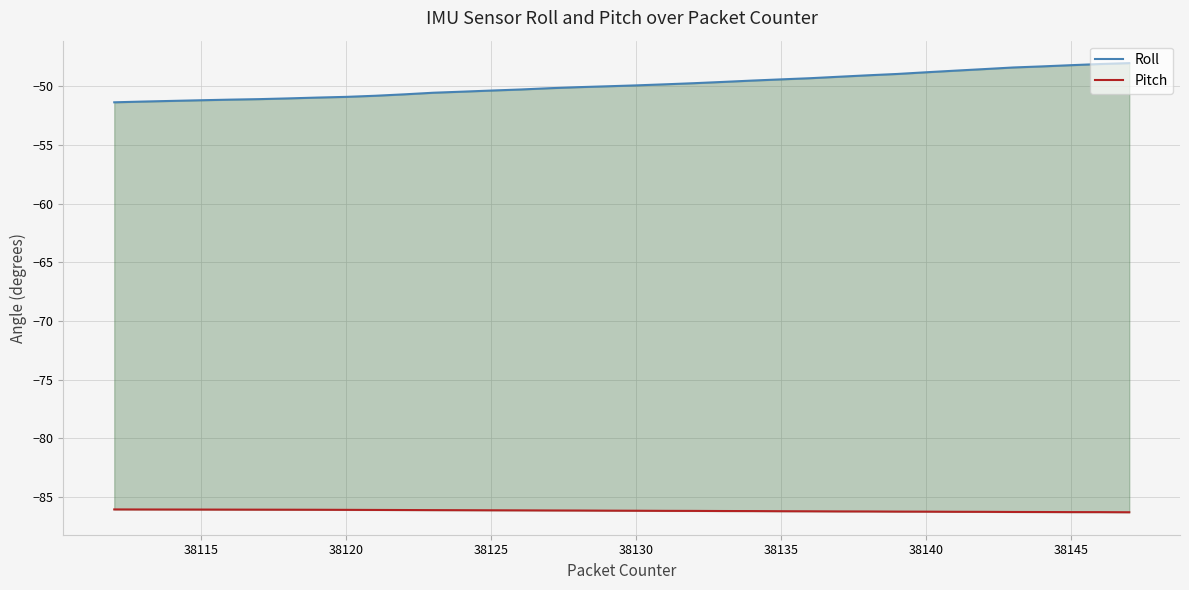

True or false: Pitch and Roll intersect in this chart.

False